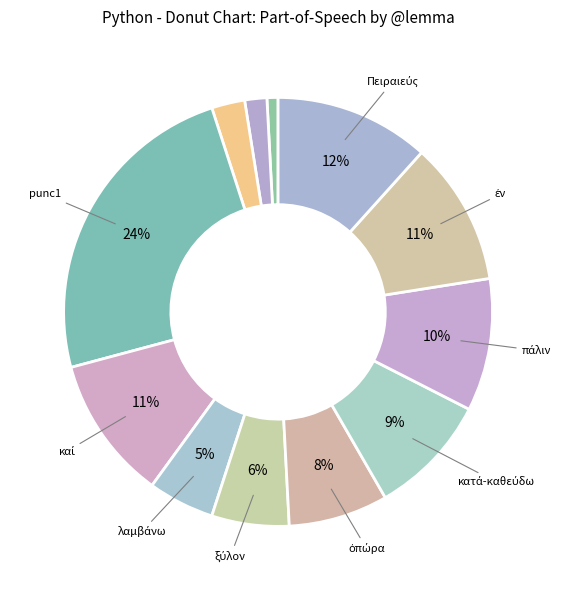

How many slices are in this pie chart?

12